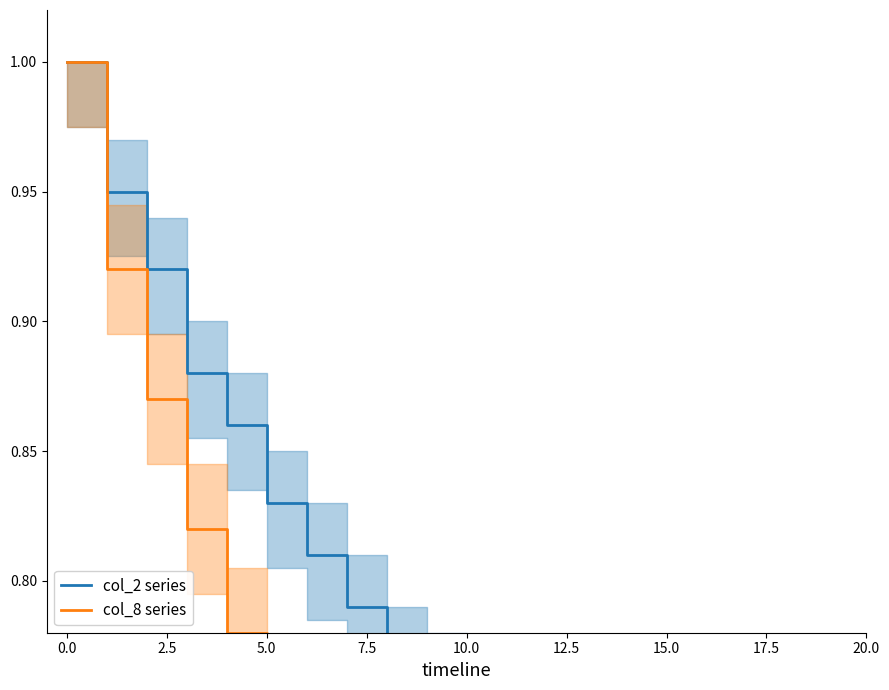

True or false: col_8 series and col_2 series cross at least once.

False